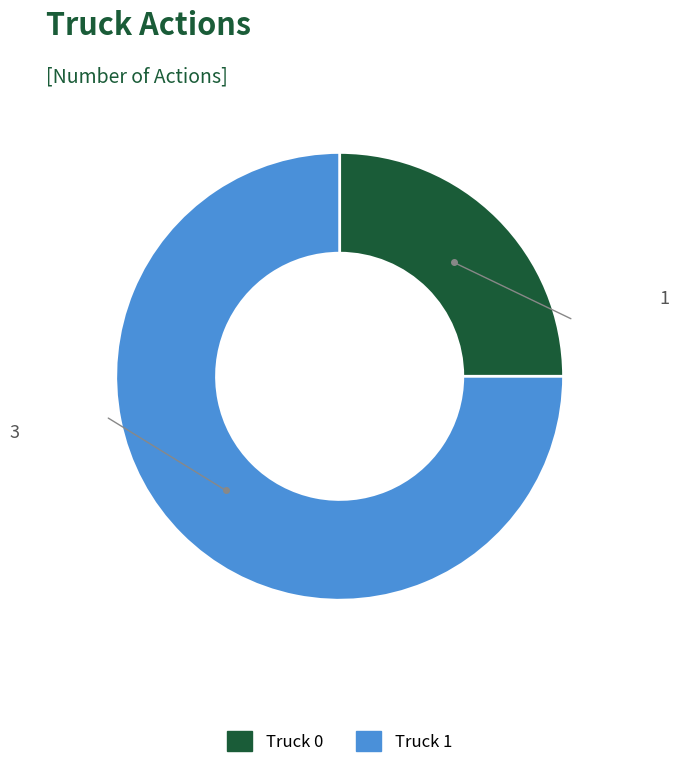

Is the sum of Truck 1 and Truck 0 greater than half?

Yes